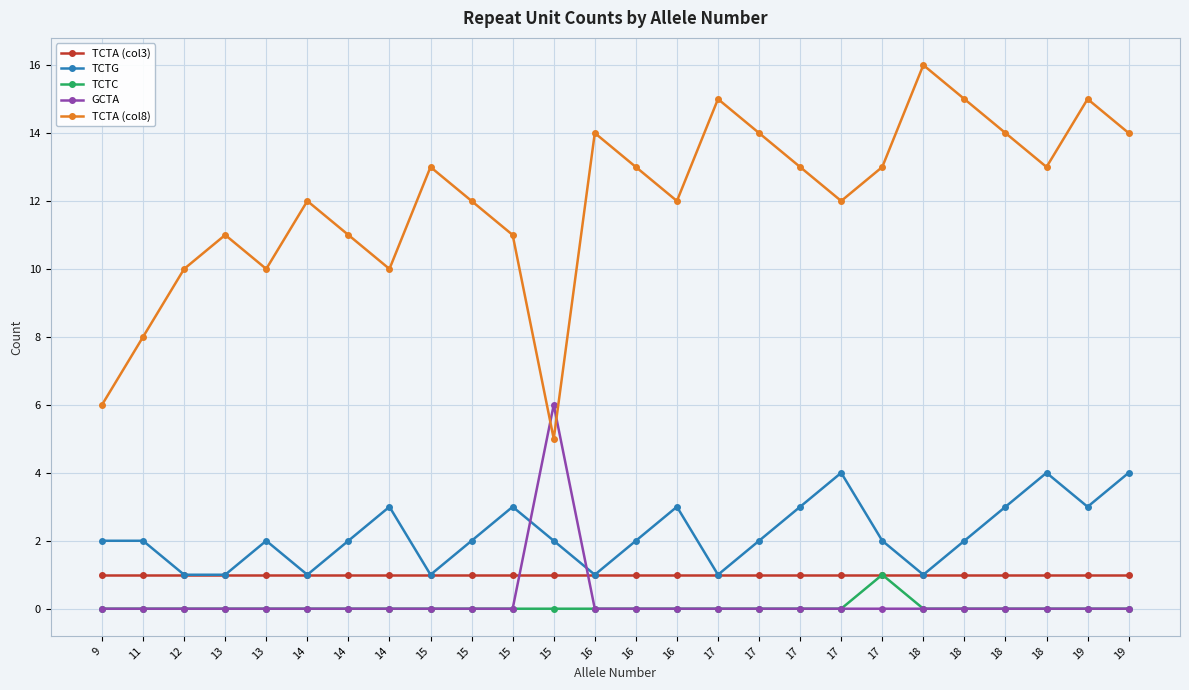

How many distinct data groups are displayed?

5